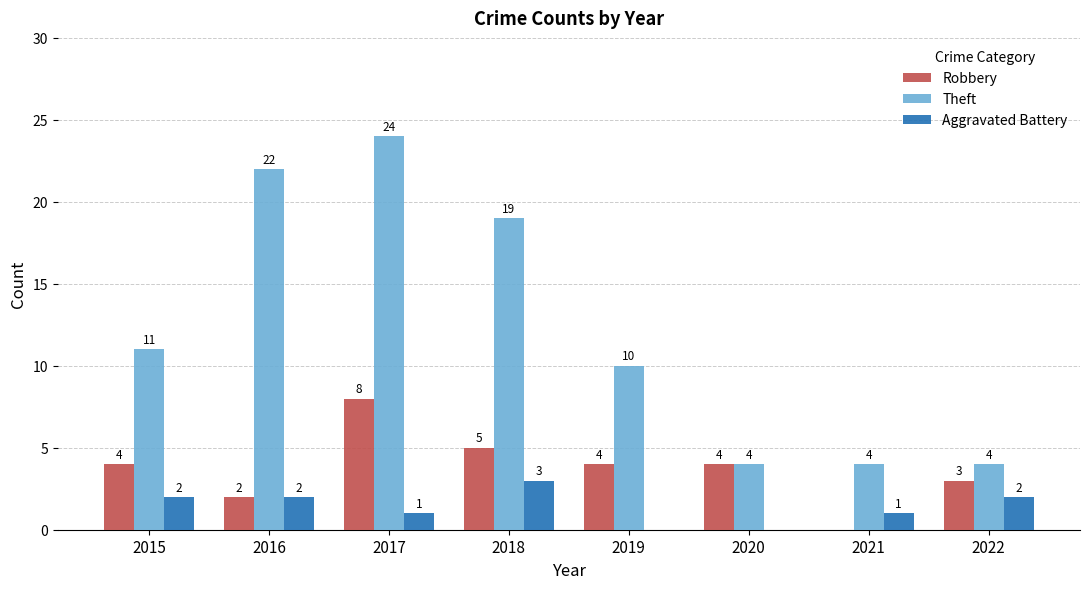

Are the bars horizontal?

No